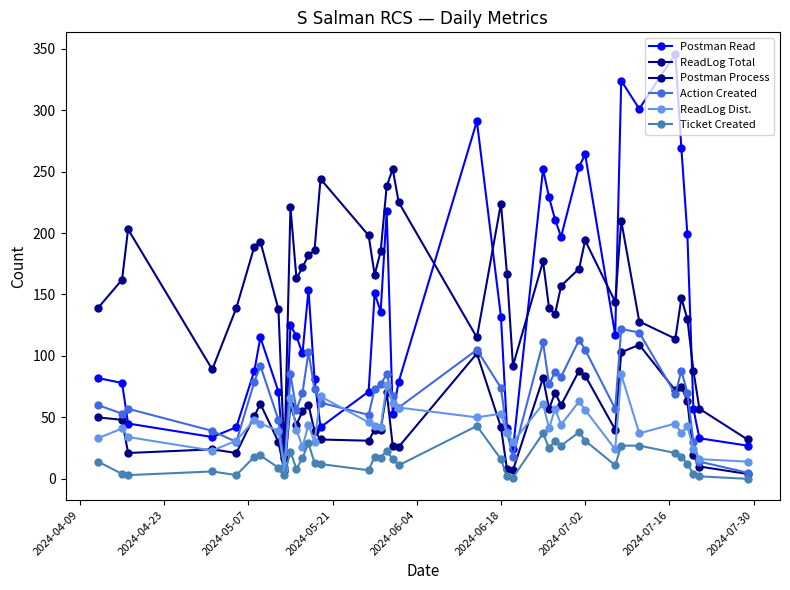

Reading left to right, what are all the values shown in this chart?

Postman Read: 82	78	45	34	42	88	115	71	8	125	116	102	154	81	42	71	151	136	218	53	79	291	132	41	24	252	229	211	197	254	264	117	324	301	346	269	199	57	33	27
ReadLog Total: 139	162	203	89	139	189	193	138	17	221	163	172	182	186	244	198	166	185	238	252	225	115	224	167	92	177	139	134	157	171	194	144	210	128	114	147	130	88	57	32
Postman Process: 50	48	21	24	21	51	61	30	6	60	44	55	60	39	32	31	40	40	71	27	26	102	42	8	7	82	57	70	60	88	84	40	103	109	72	75	63	19	10	4
Action Created: 60	53	57	39	30	79	92	48	10	85	56	70	103	73	62	52	73	77	85	67	58	105	74	38	18	111	77	87	83	113	105	57	122	119	69	88	70	30	14	5
ReadLog Dist.: 33	41	34	23	31	48	45	39	8	66	40	26	44	30	67	46	43	42	76	62	58	50	53	37	30	61	41	57	44	63	56	24	85	37	45	37	43	24	16	14
Ticket Created: 14	4	3	6	3	18	19	9	3	22	8	17	29	13	12	7	18	17	23	16	11	43	16	2	1	37	25	31	27	38	31	11	27	27	21	18	12	4	2	0